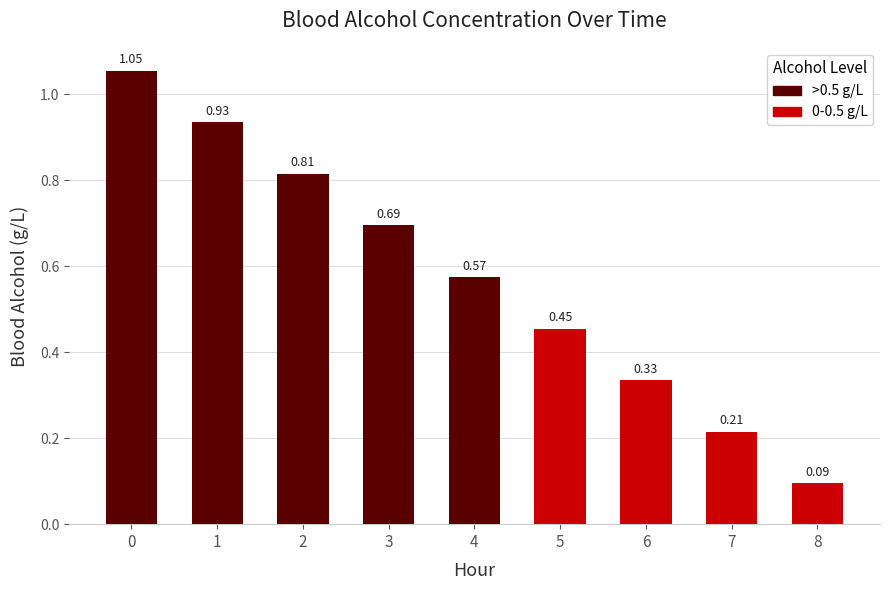

List the labels in order of value, largest first.

0, 1, 2, 3, 4, 5, 6, 7, 8